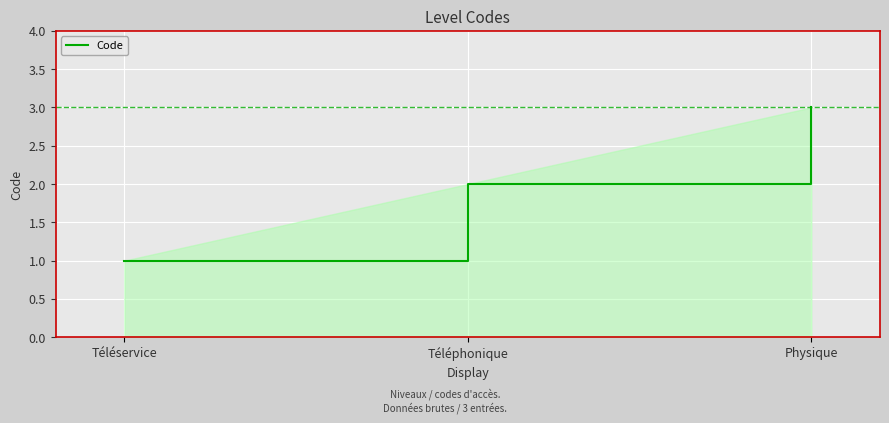

Rank the categories by value from lowest to highest.

Téléservice, Téléphonique, Physique